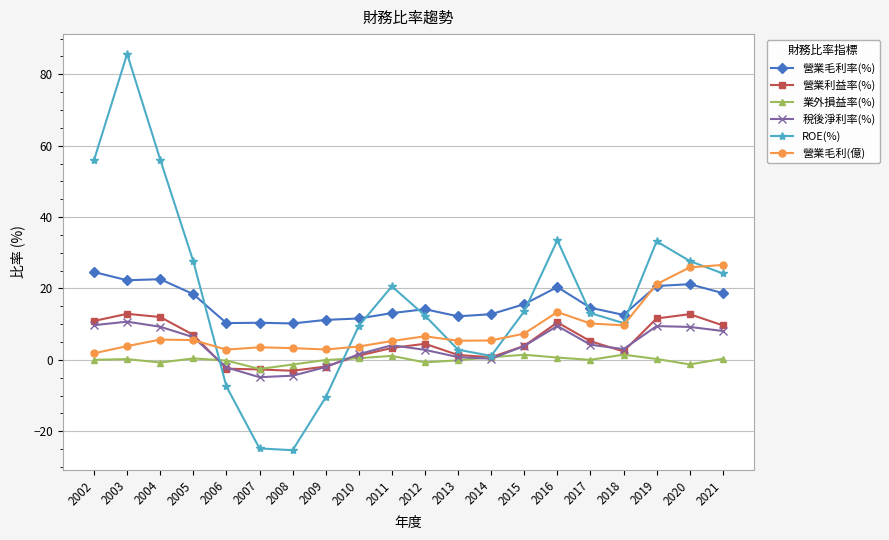

Where do 營業毛利(億) and 營業利益率(%) first cross each other?

2005 and 2006